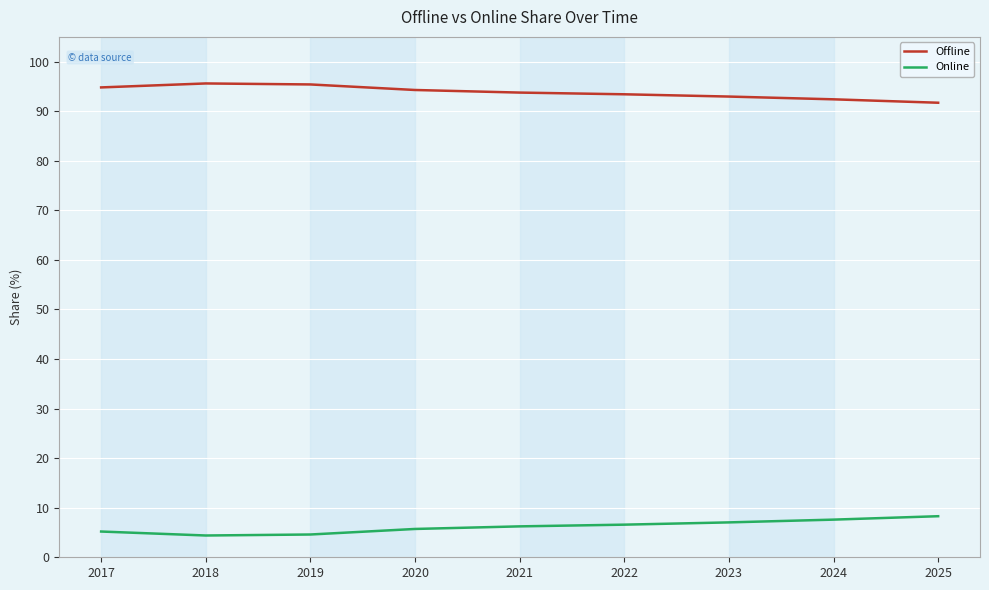

What is the spread (max minus min) of values at 2025?

83.4